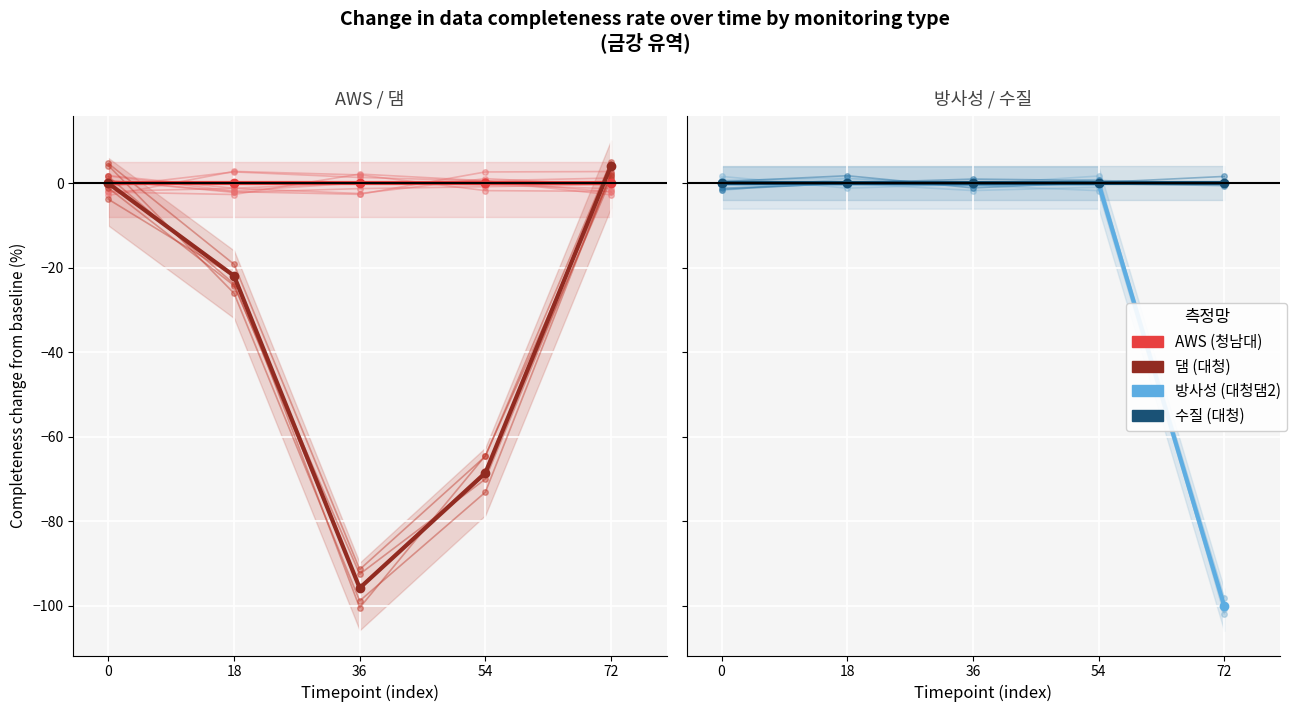

True or false: 방사성 (대청댐2) and 수질 (대청) intersect in this chart.

False